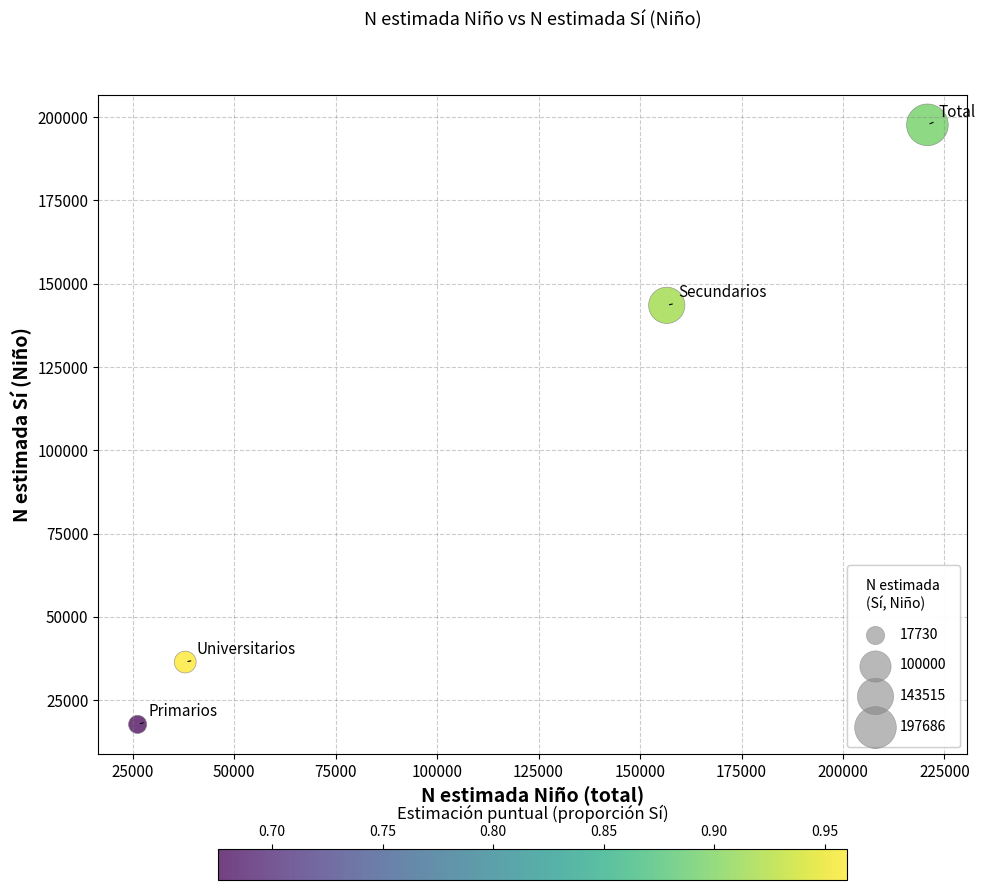

What is the average Y value?

98843